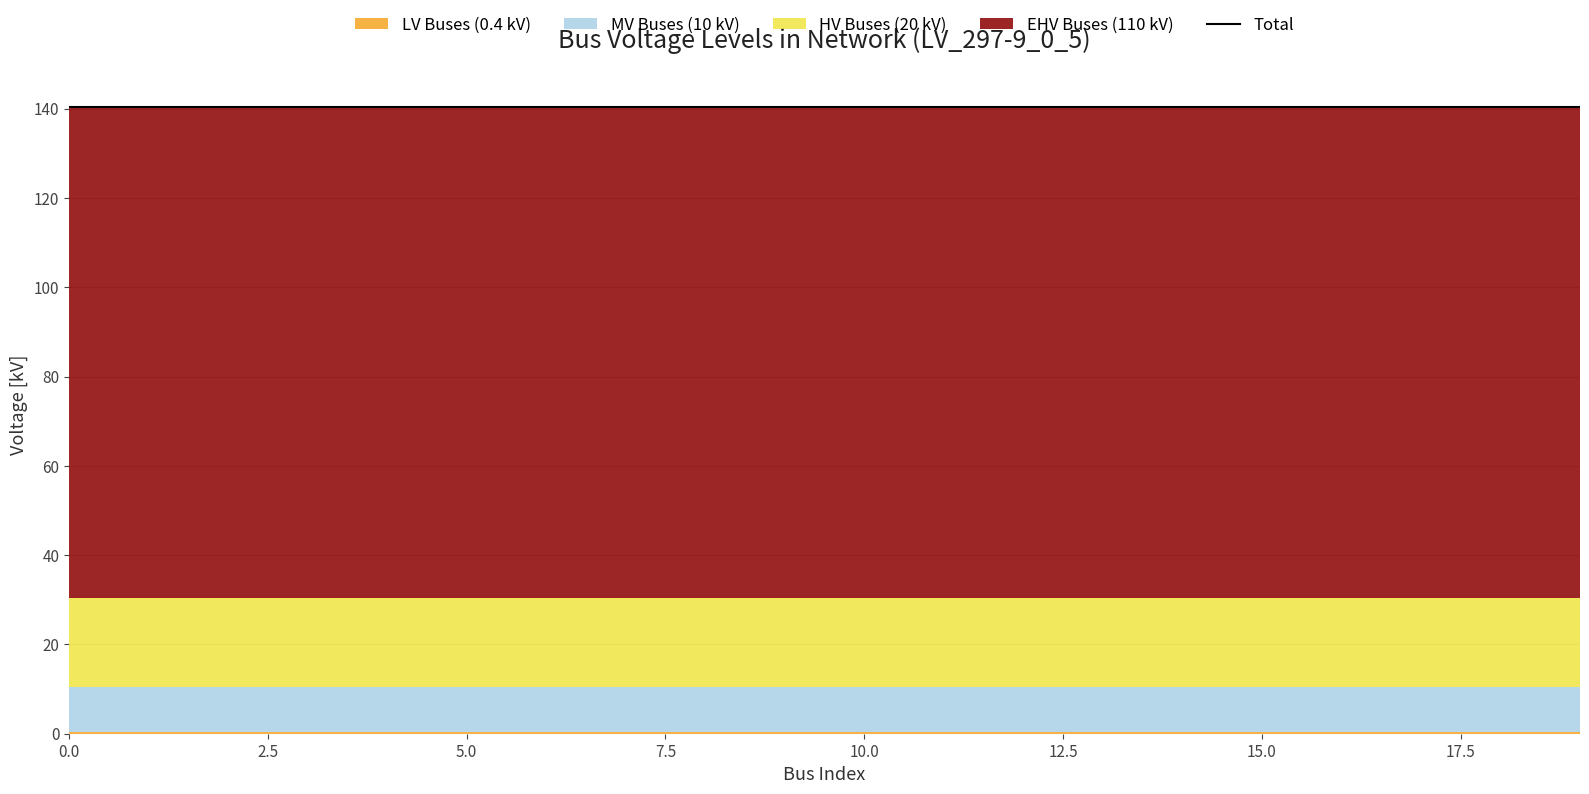

True or false: MV Buses (10 kV) and HV Buses (20 kV) intersect in this chart.

False